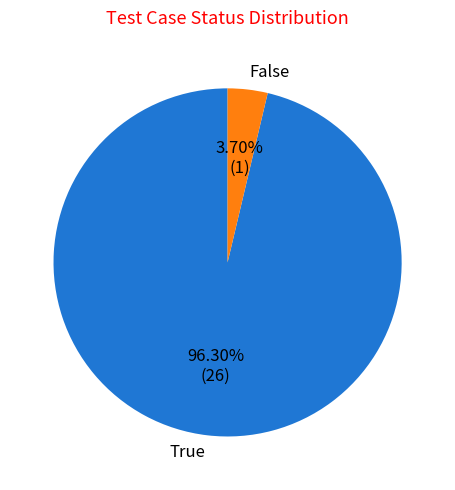

How many slices are in this pie chart?

2